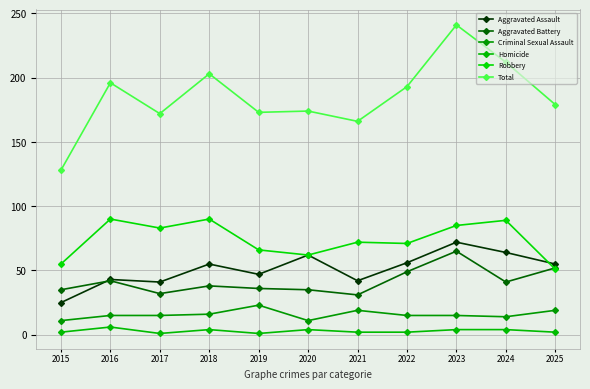

The Aggravated Assault series shows 60 at 2016. True or false?

False